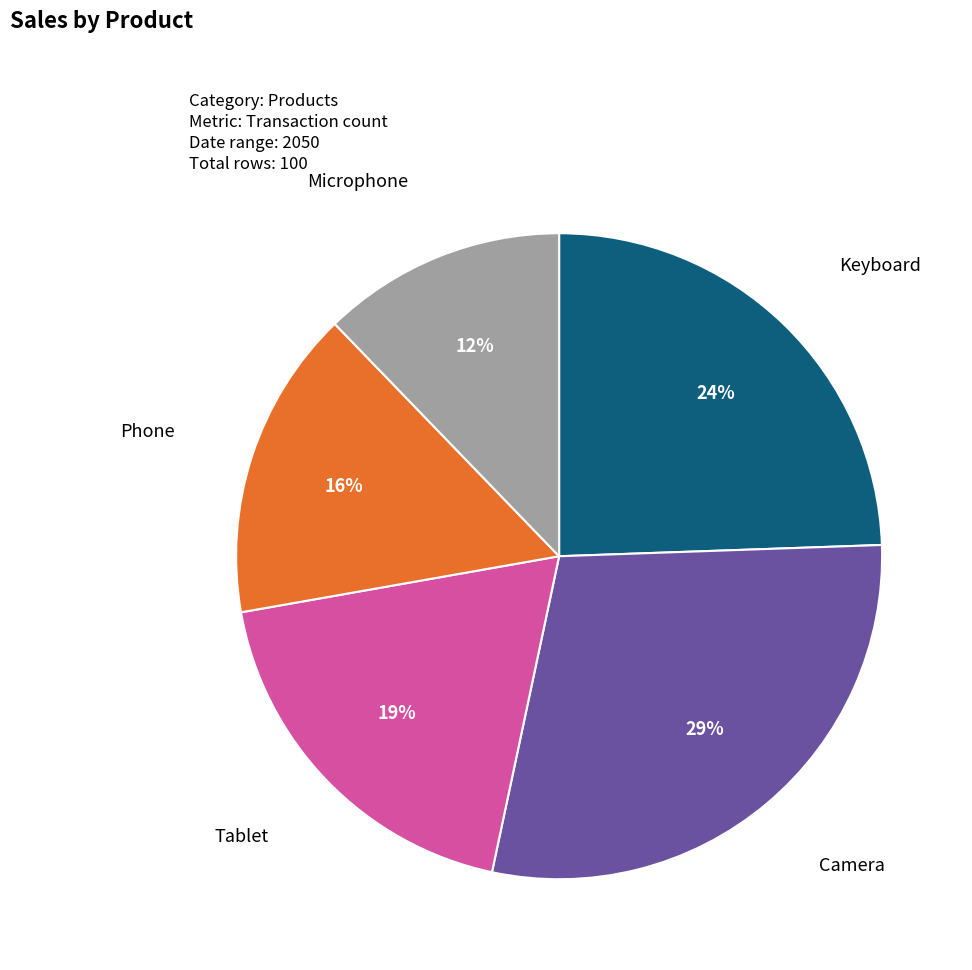

Is there any slice that represents more than half of the pie?

No